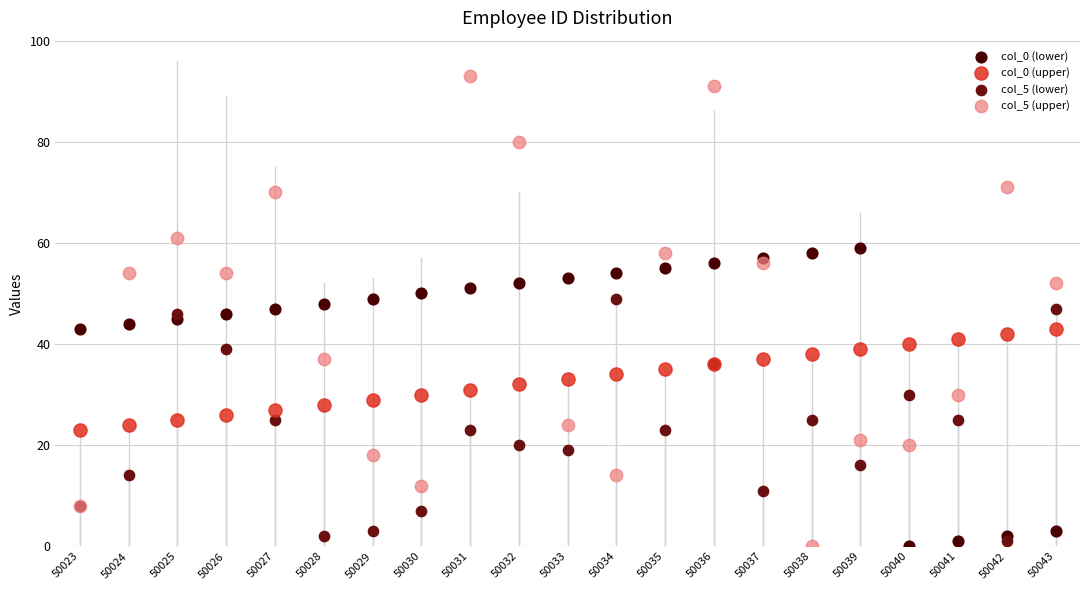

Which series has the widest spread of Y values?

col_5 (upper)